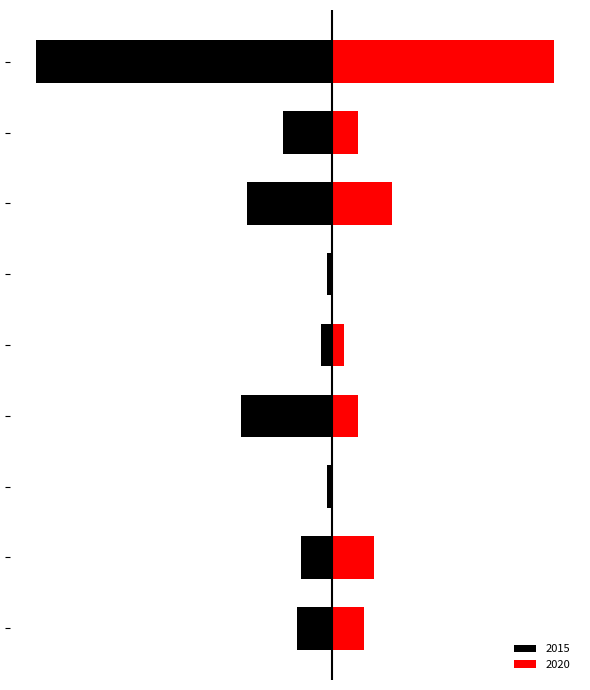

What is the spread (max minus min) of values at Robbery?

86